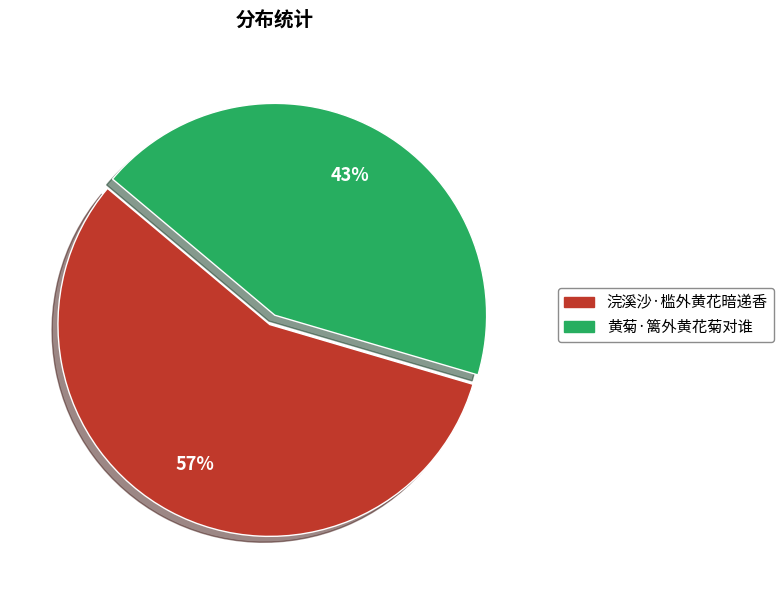

How many segments does this pie chart have?

2